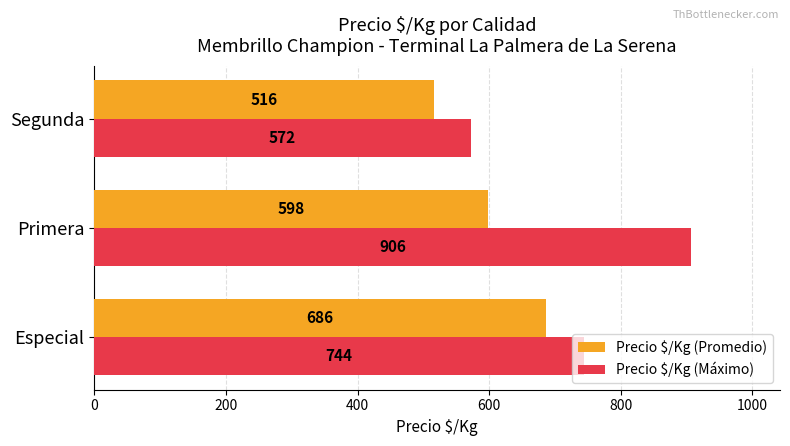

What is the sum of all Precio $/Kg (Máximo) values?

2222.0